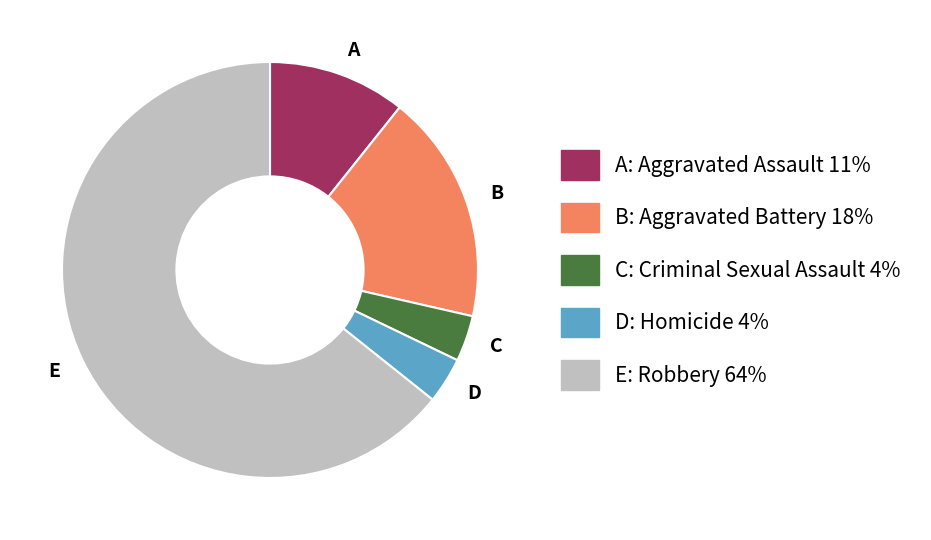

Approximately how many times larger is the value at D compared to A?

0.3